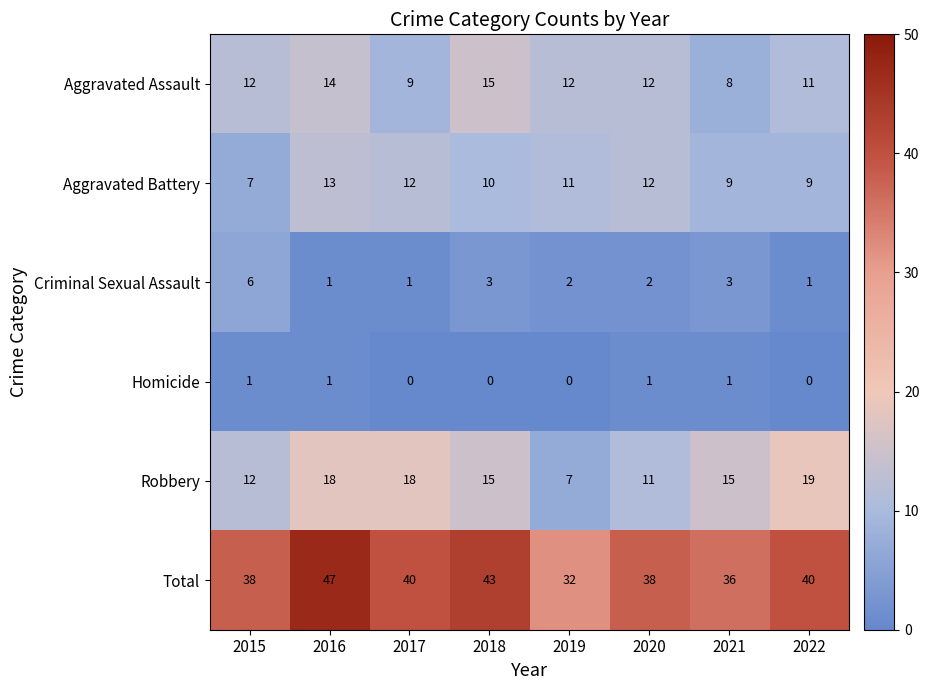

The Criminal Sexual Assault series shows 1 at 2020. True or false?

False